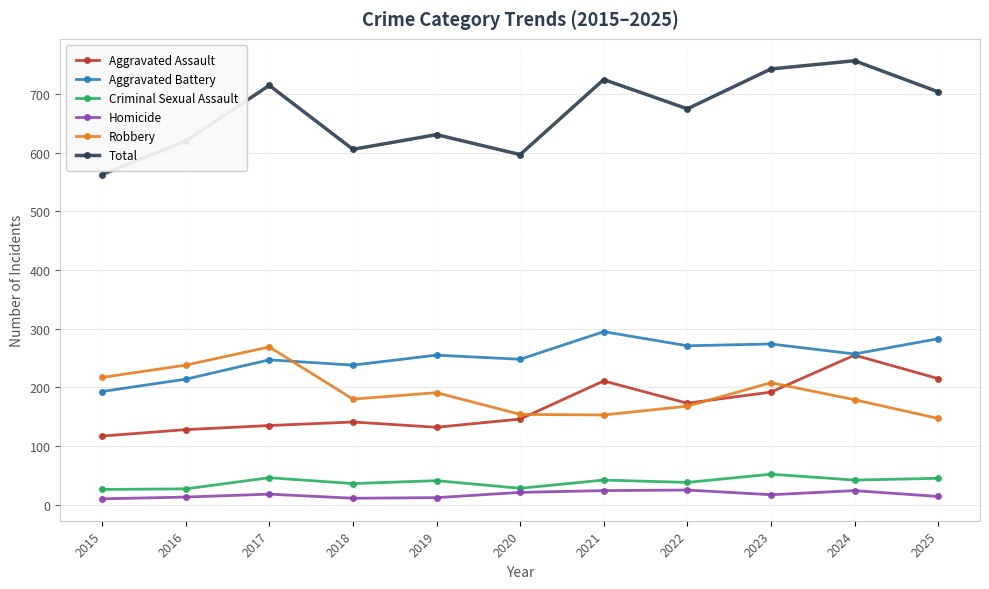

At 2023, list the series in order from smallest to largest.

Homicide, Criminal Sexual Assault, Aggravated Assault, Robbery, Aggravated Battery, Total